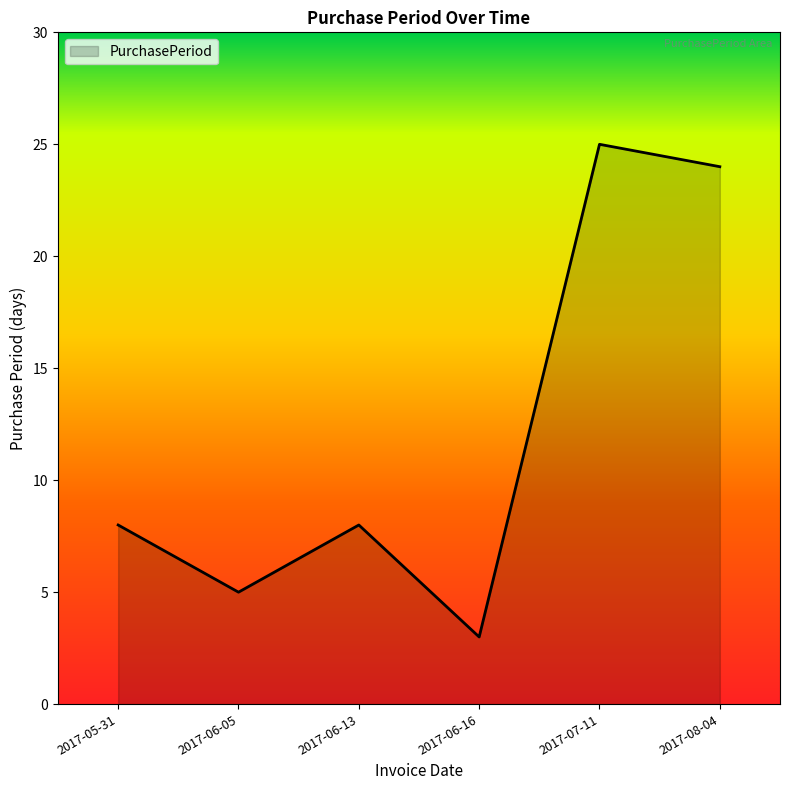

The value at 2017-08-04 is 42. True or false?

False